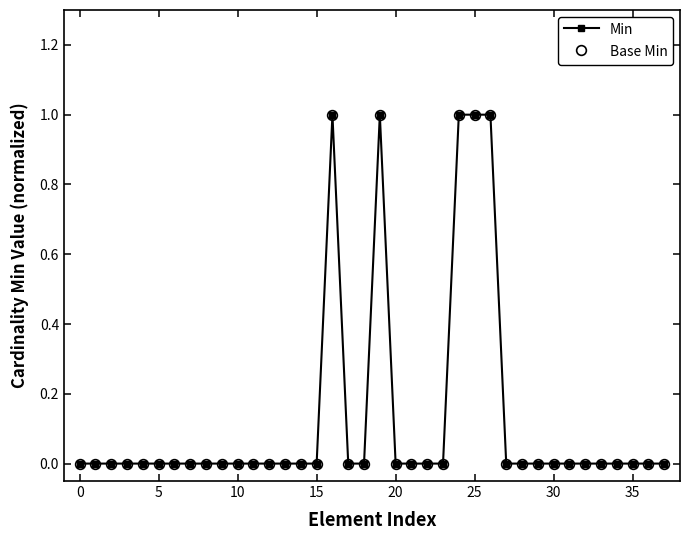

How many lines are shown in the chart?

2